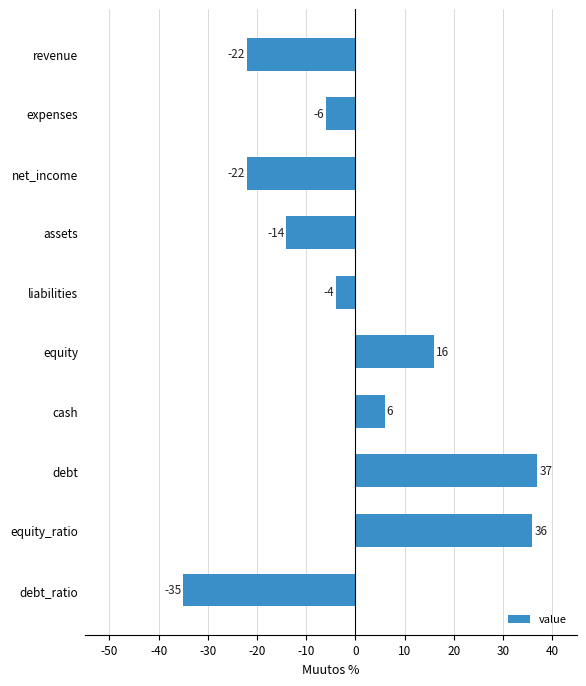

What position from the top is equity_ratio?

9